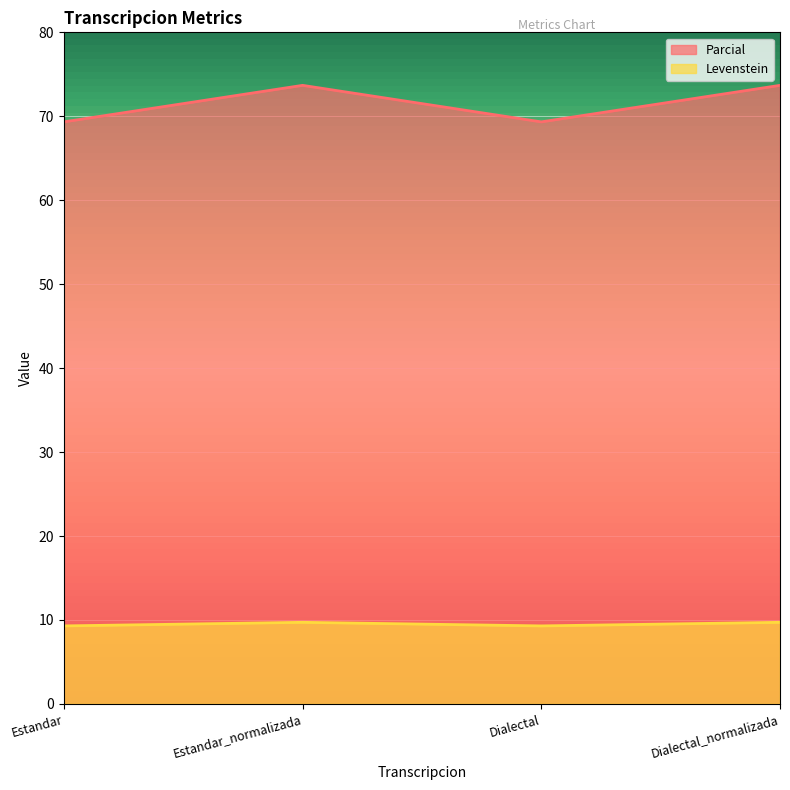

Is the value of Parcial at Estandar_normalizada greater than the value of Levenstein at Dialectal_normalizada?

Yes